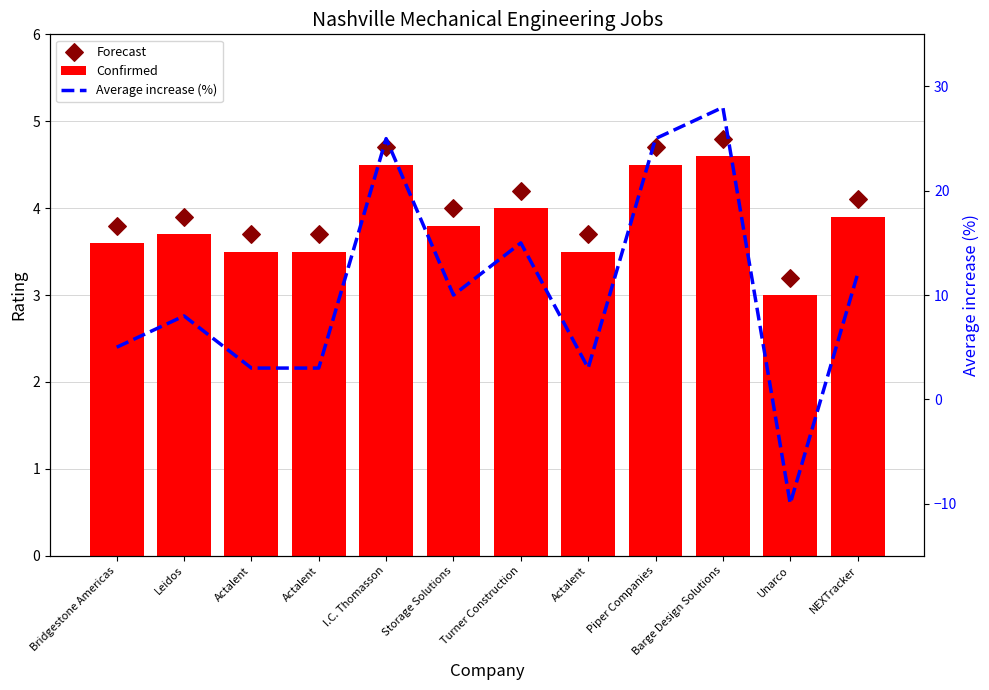

Which series contains the highest Y value?

Average increase (%)